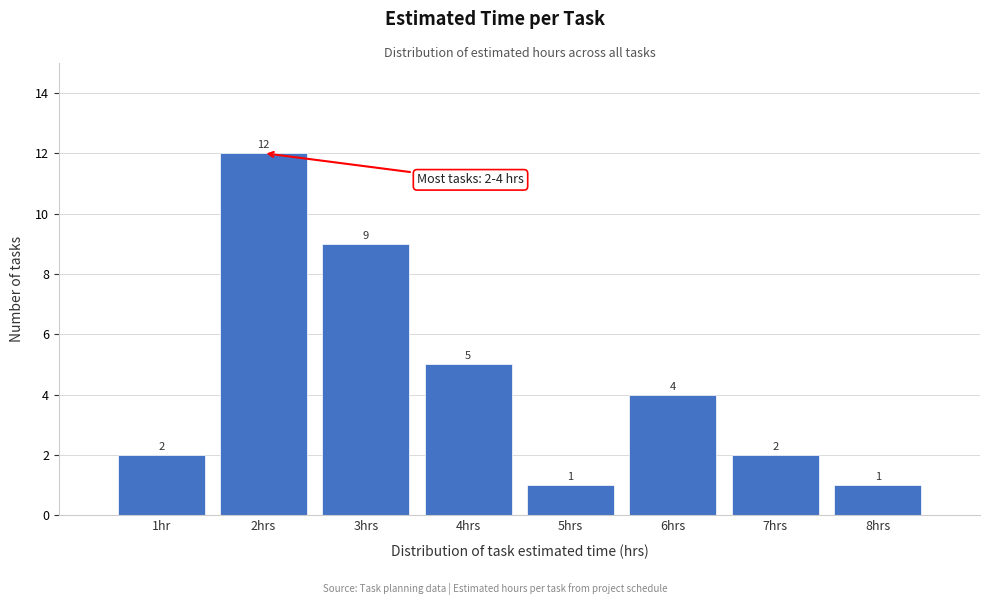

Reading left to right, what are all the values shown in this chart?

1hr=2	2hrs=12	3hrs=9	4hrs=5	5hrs=1	6hrs=4	7hrs=2	8hrs=1